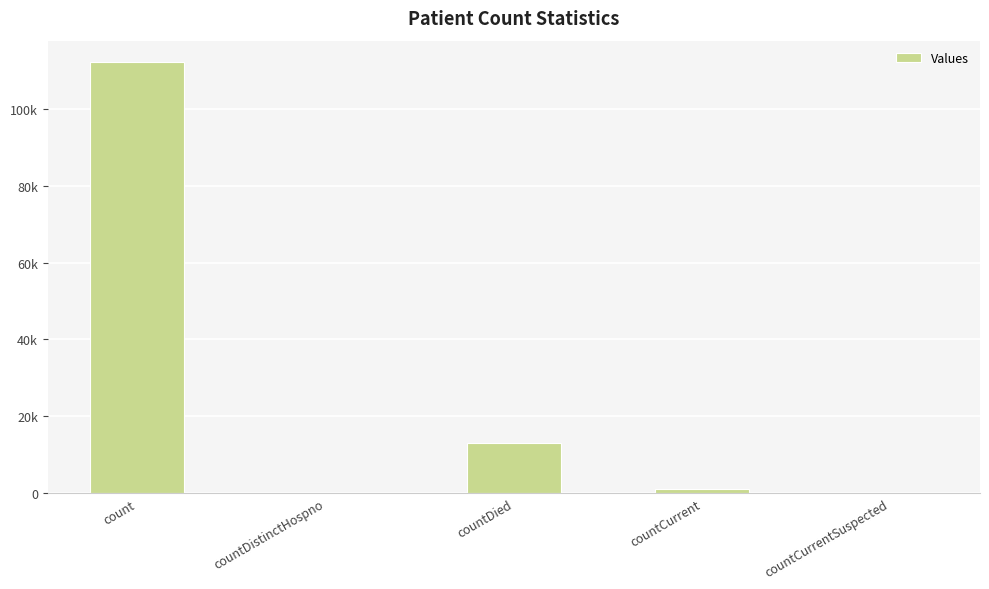

Are the bars horizontal?

No